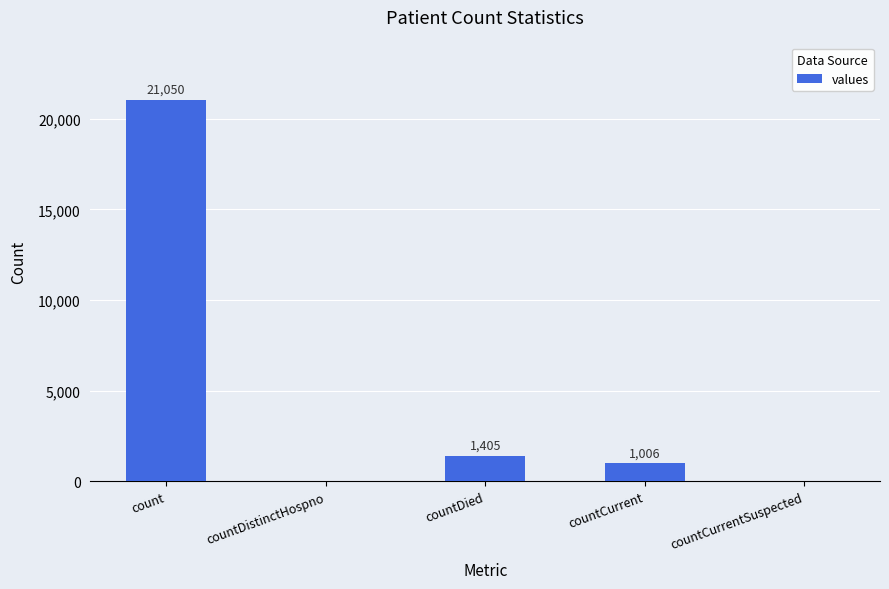

At which category does the chart reach its peak across all series?

count